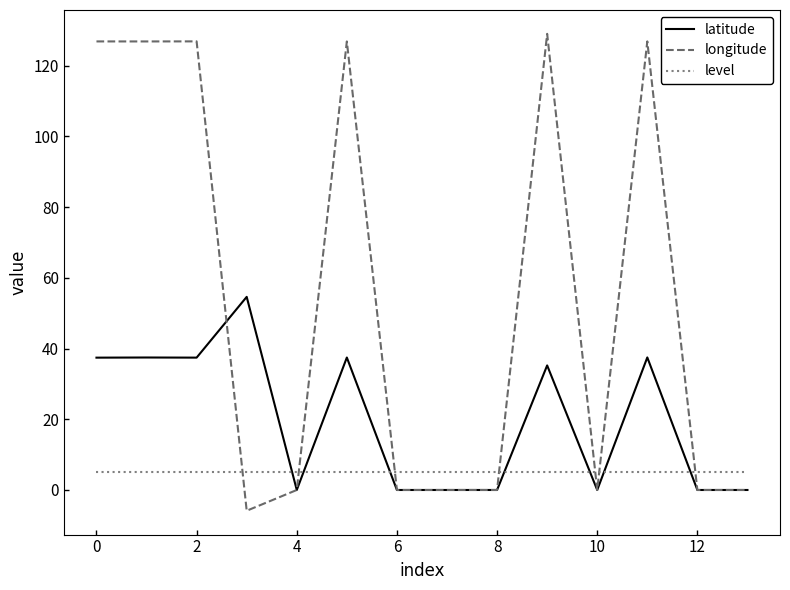

Which series ends up on top after the final intersection of longitude and level?

level